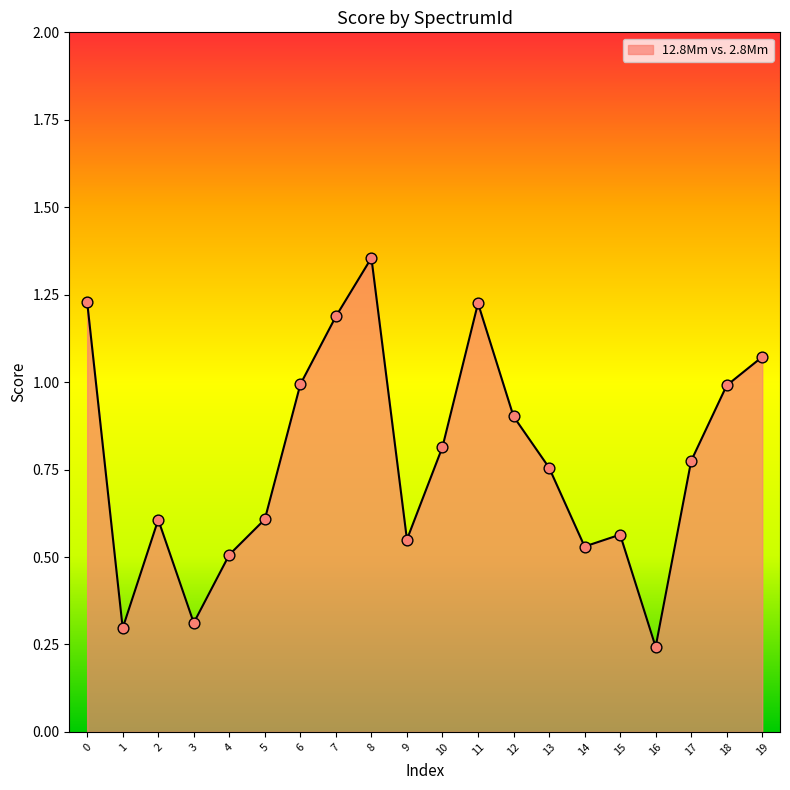

Between 1 and 14, which is larger?

14